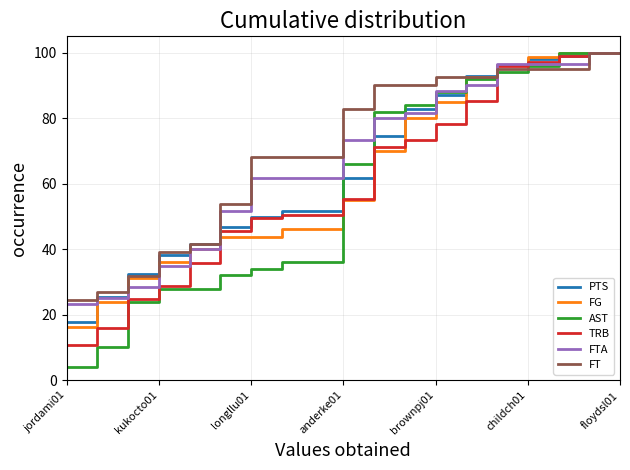

Which series has the largest range (max minus min)?

AST